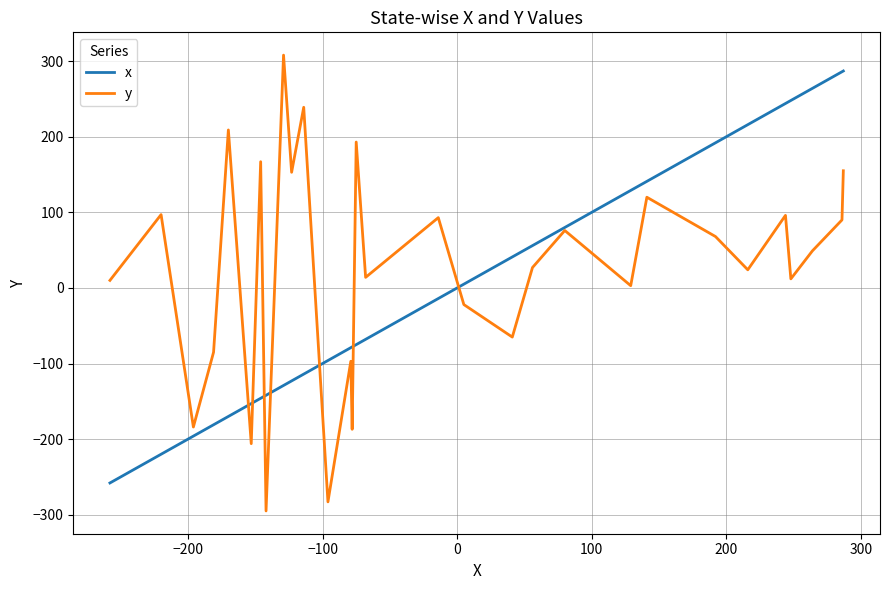

Which series has the largest total across all categories?

y